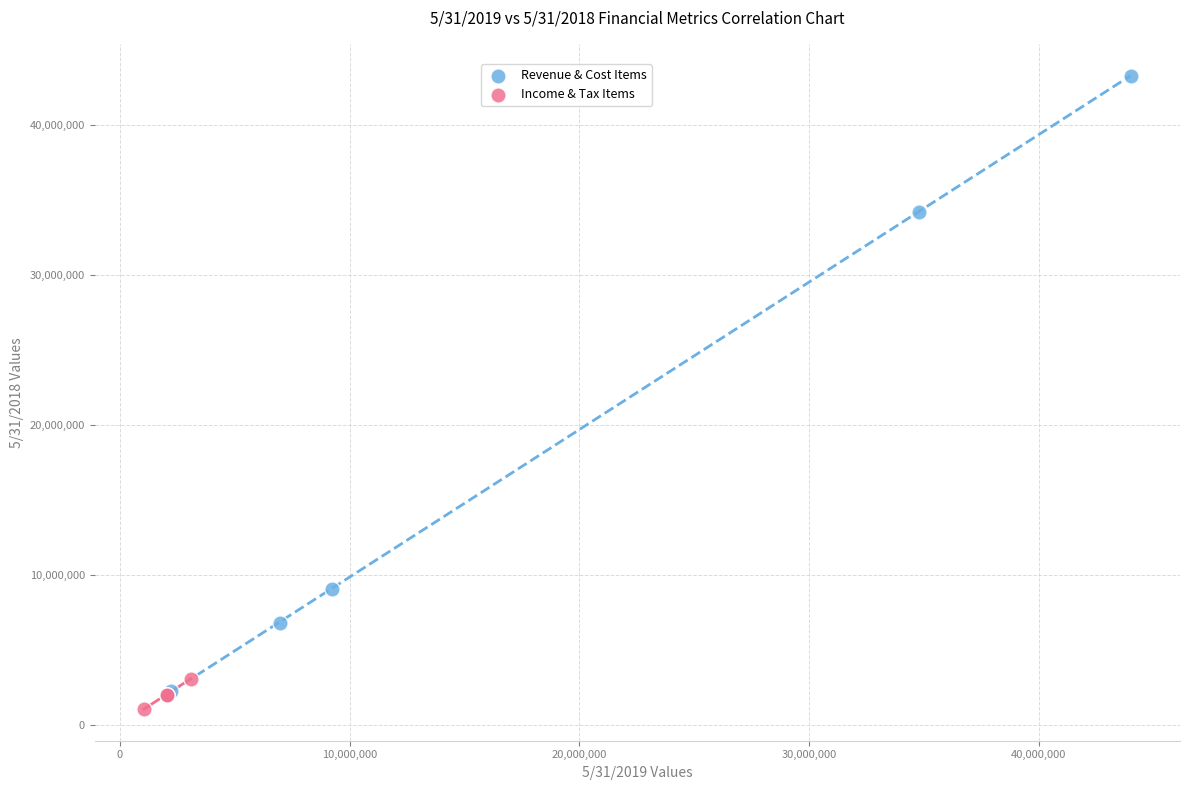

Which series contains the highest Y value?

Revenue & Cost Items